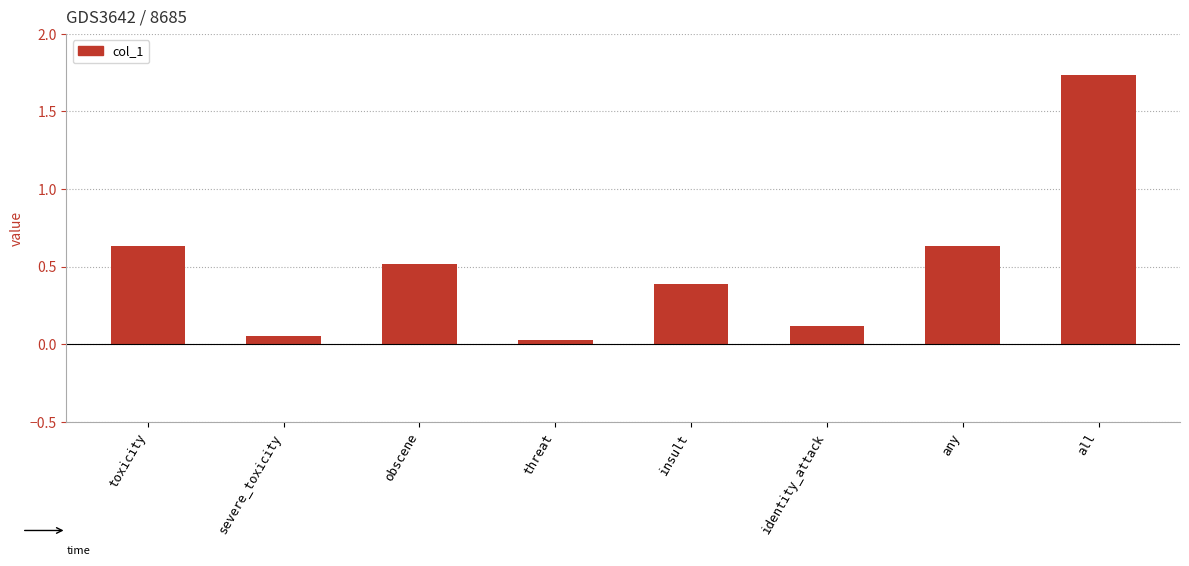

True or false: the data shows 0.6 at insult.

False